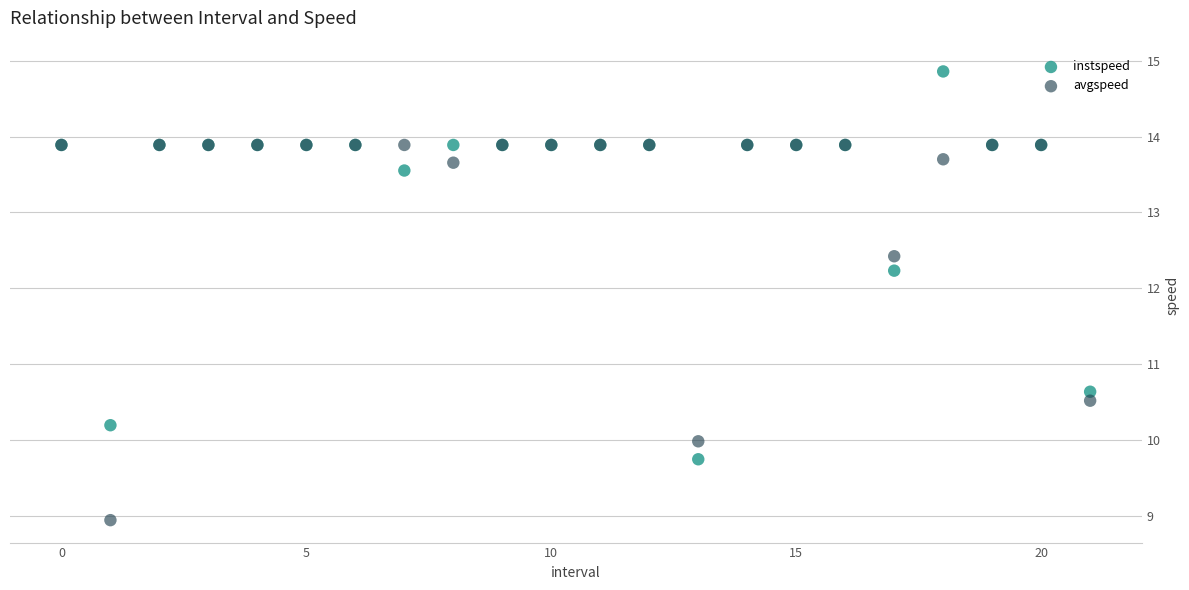

Which series reaches the maximum Y coordinate?

instspeed